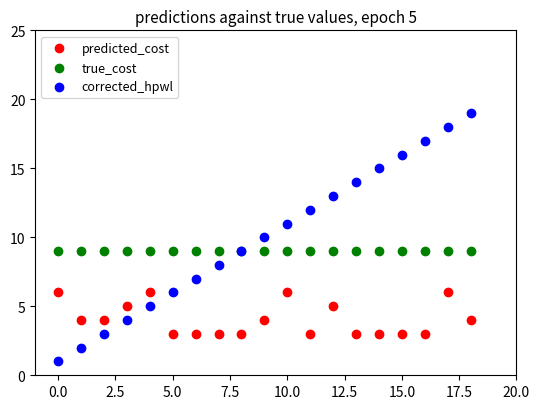

Which series reaches the minimum Y coordinate?

corrected_hpwl